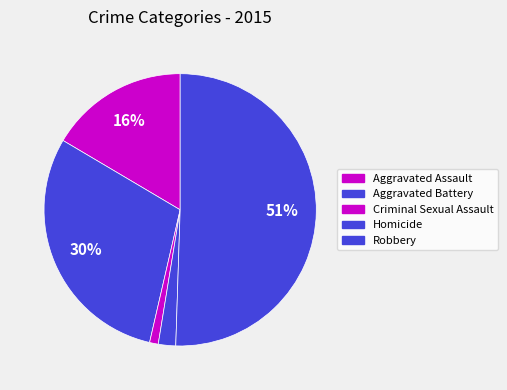

How many segments does this pie chart have?

5